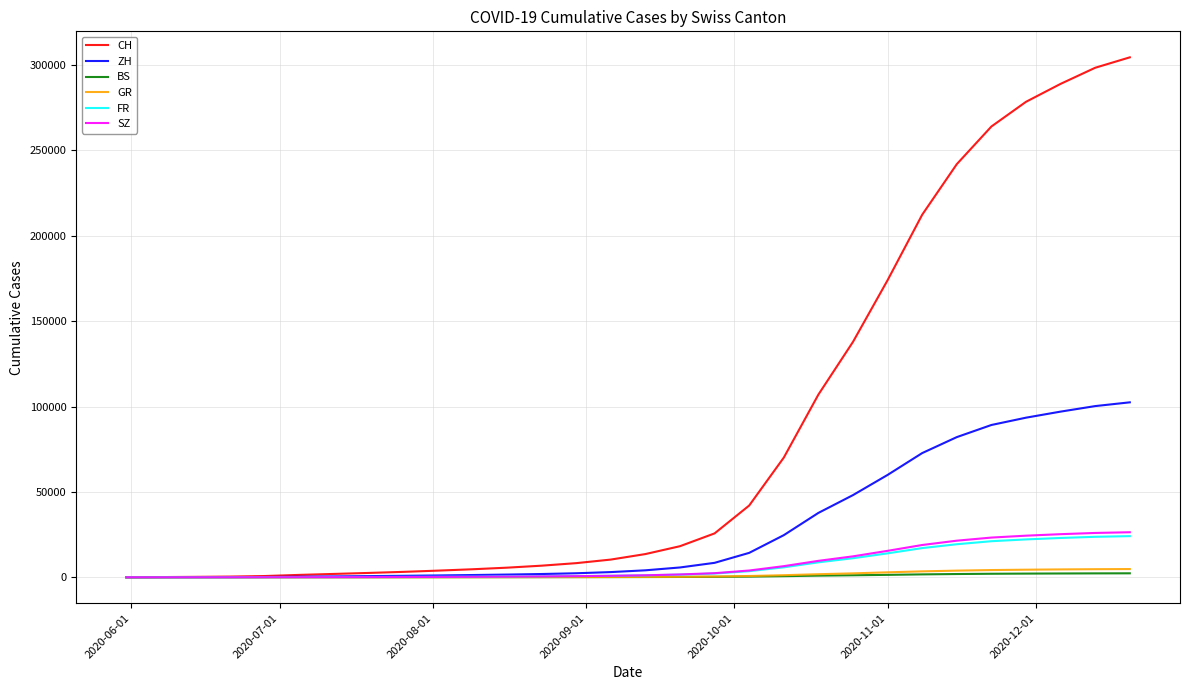

Which series has the largest total across all categories?

CH